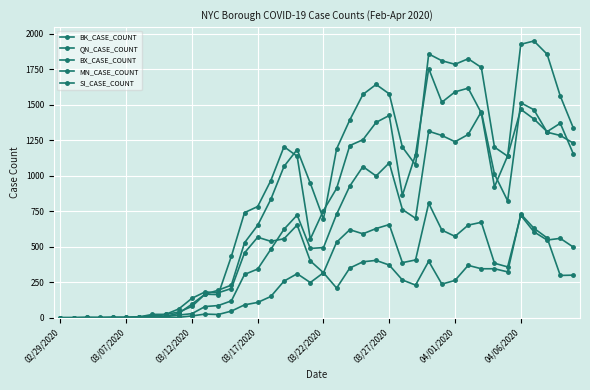

At which label does SI_CASE_COUNT reach its minimum?

02/29/2020